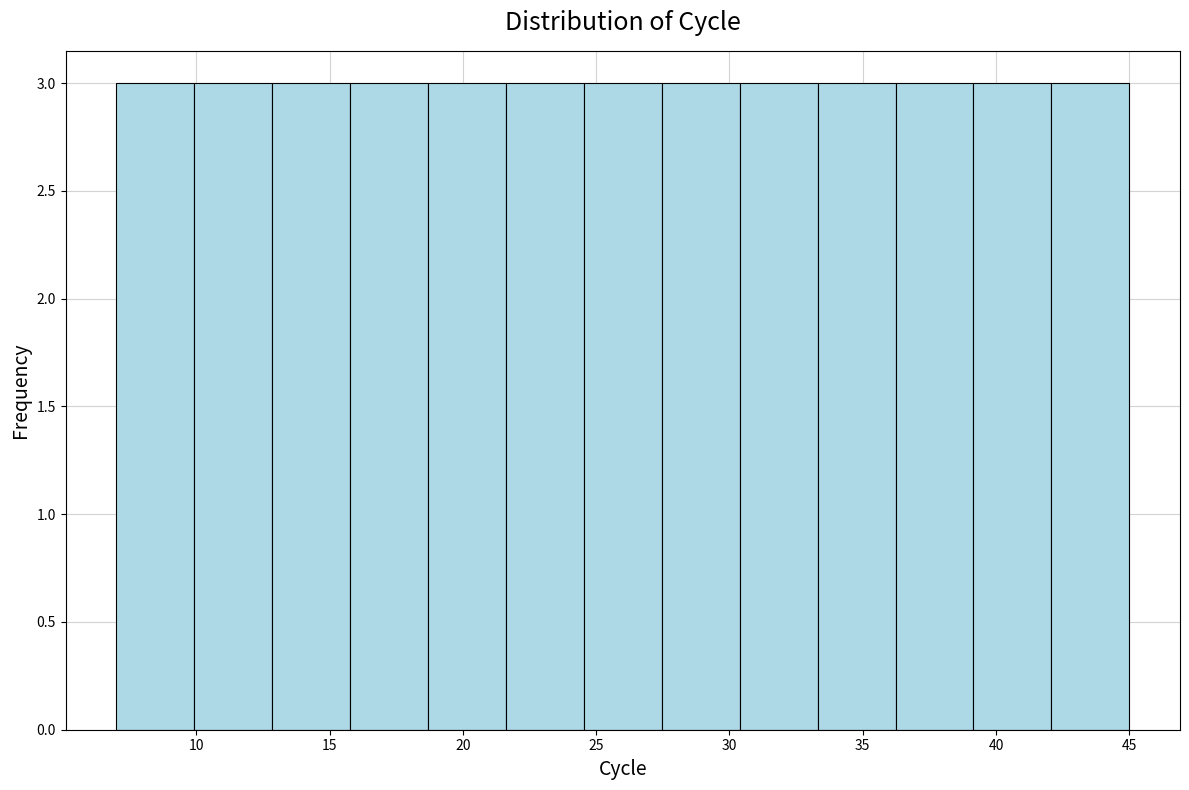

Reading left to right, list every bar in this chart as the range it spans on the x-axis followed by its height. Neither the bar edges nor the heights are printed on the chart, so give them approximately, as read against the axes.

7.0 to 10.0: 3
10.0 to 13.0: 3
13.0 to 16.0: 3
16.0 to 18.5: 3
18.5 to 21.5: 3
21.5 to 24.5: 3
24.5 to 27.5: 3
27.5 to 30.5: 3
30.5 to 33.5: 3
33.5 to 36.0: 3
36.0 to 39.0: 3
39.0 to 42.0: 3
42.0 to 45.0: 3